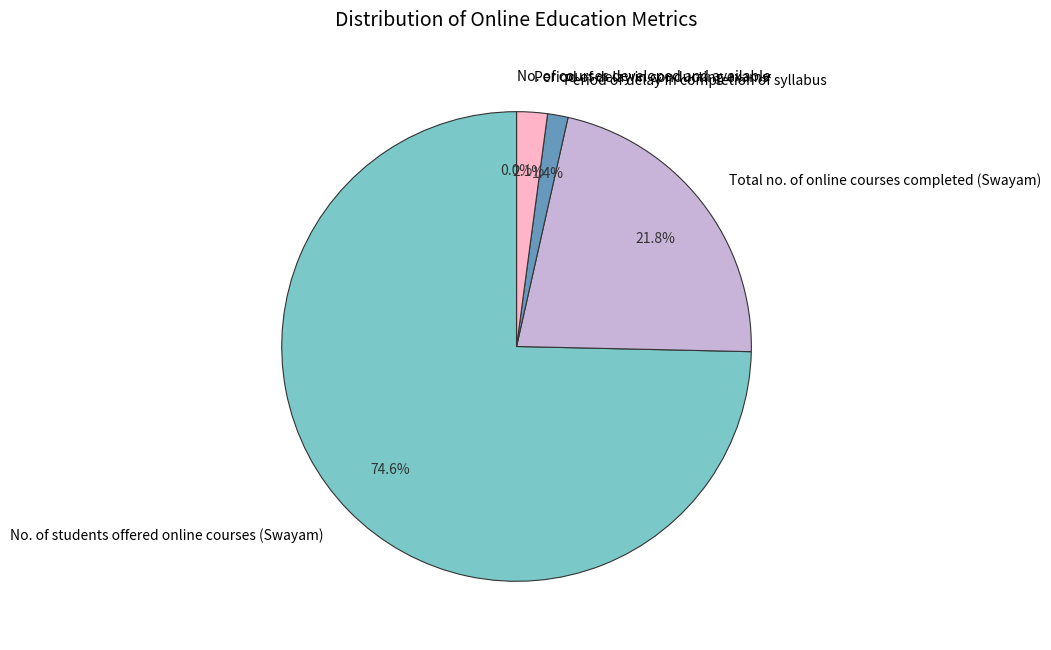

Rank the categories by value from highest to lowest.

No. of students offered online courses (Swayam), Total no. of online courses completed (Swayam), Period of delay in conducting exams, Period of delay in completion of syllabus, No. of courses developed and available